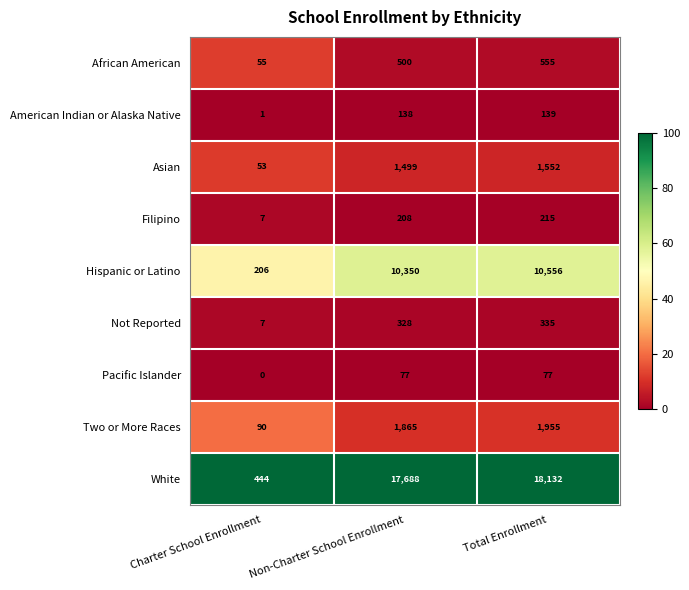

Reading right to left, transcribe all the data shown in this chart.

African American: 555	500	55
American Indian or Alaska Native: 139	138	1
Asian: 1552	1499	53
Filipino: 215	208	7
Hispanic or Latino: 10556	10350	206
Not Reported: 335	328	7
Pacific Islander: 77	77	0
Two or More Races: 1955	1865	90
White: 18132	17688	444